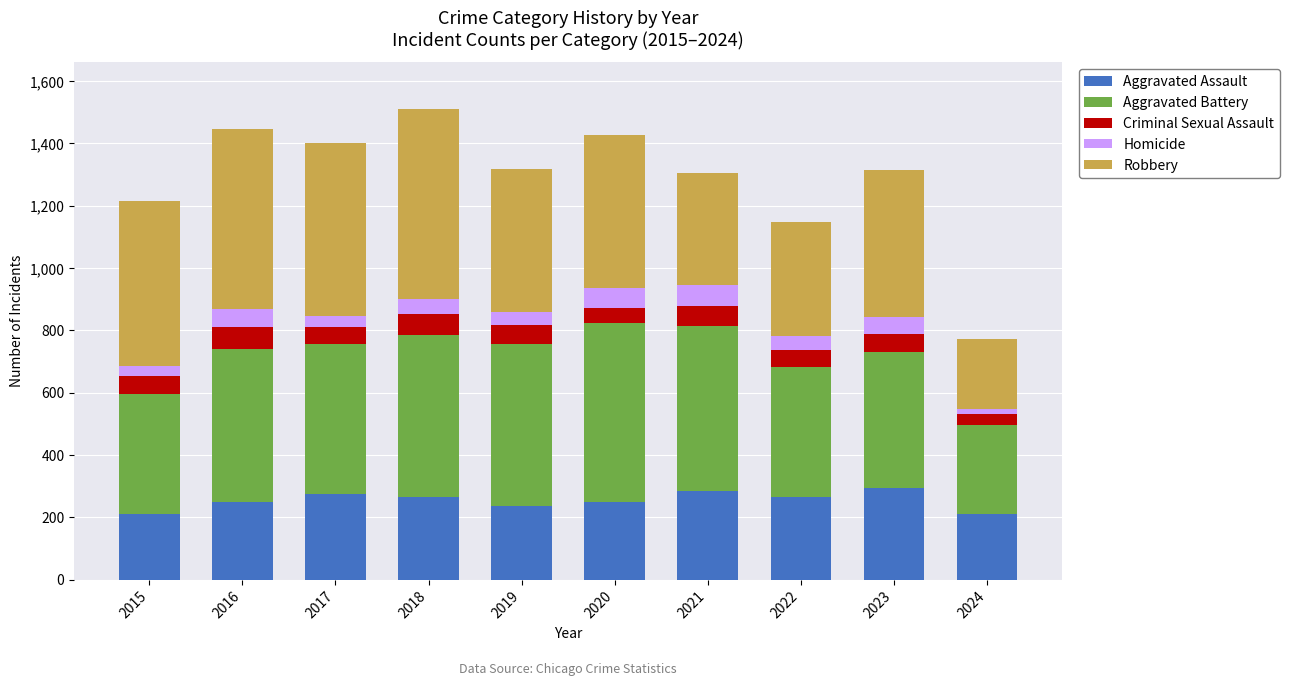

What is the total value across all series at 2016?

1448